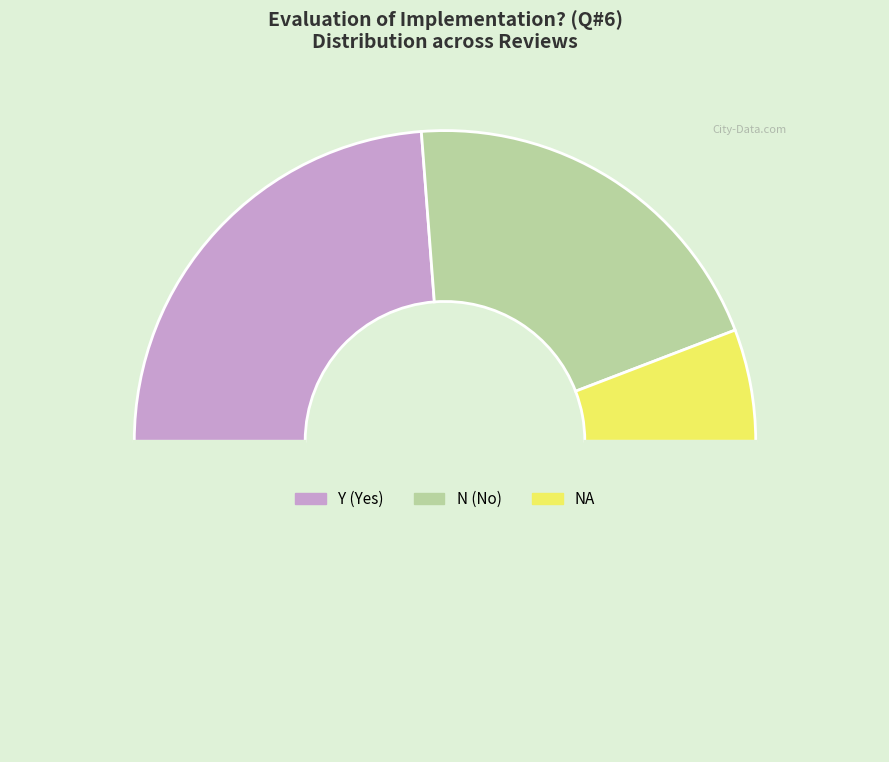

How many segments does this pie chart have?

4